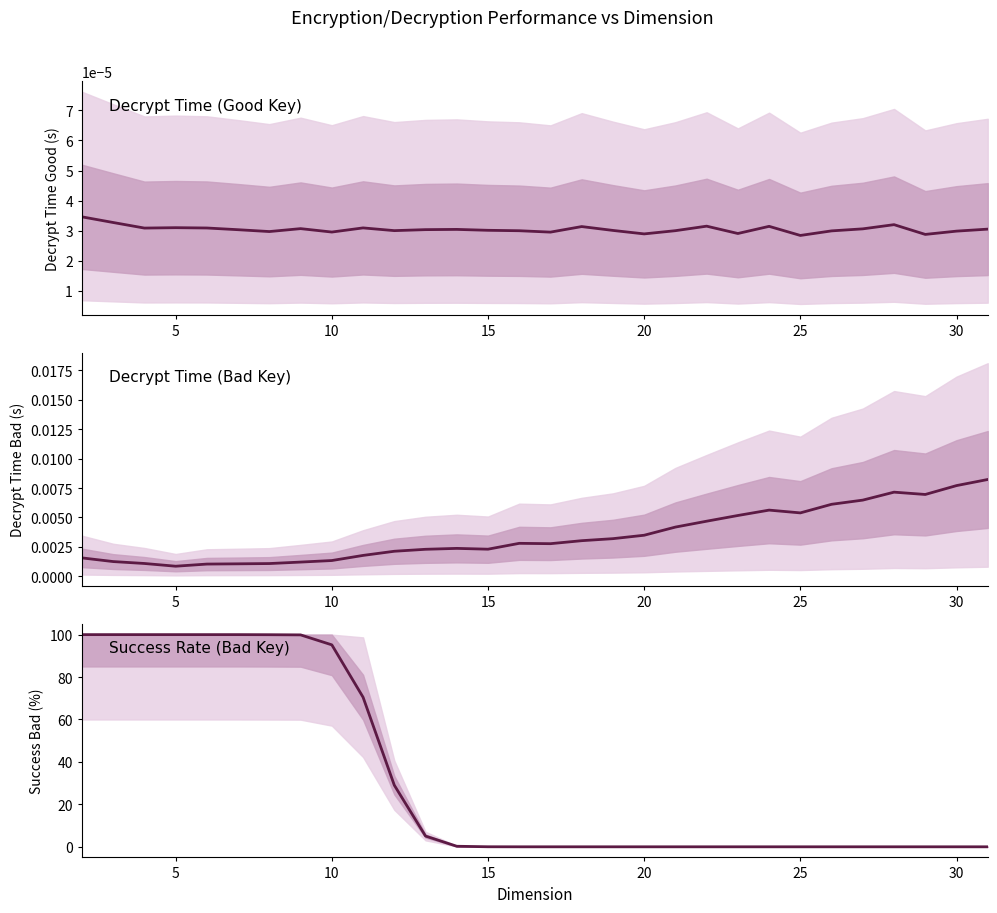

What is the difference between the maximum and second lowest values in the avg_Success_Bad series?

100.0